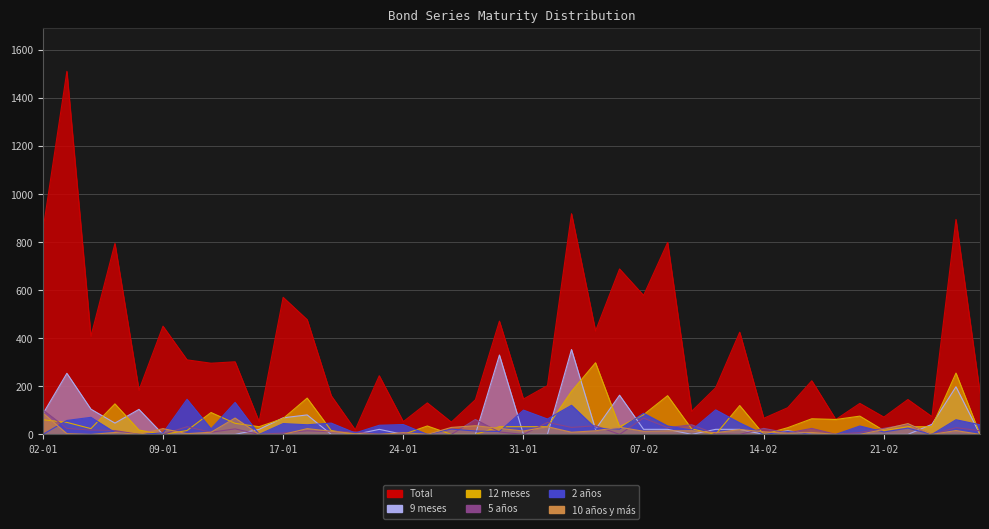

What is the average value of the 2 años series?

38